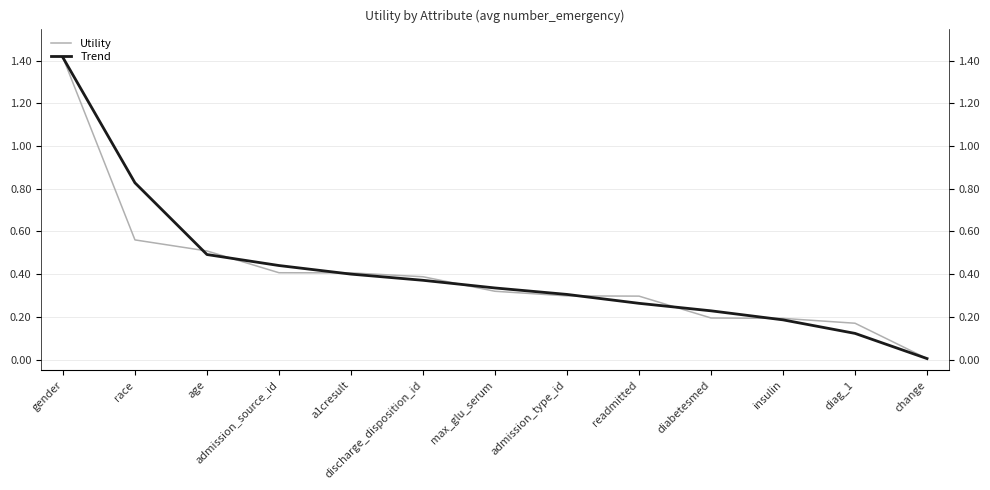

What is the label of the 10th point from the left?

diabetesmed